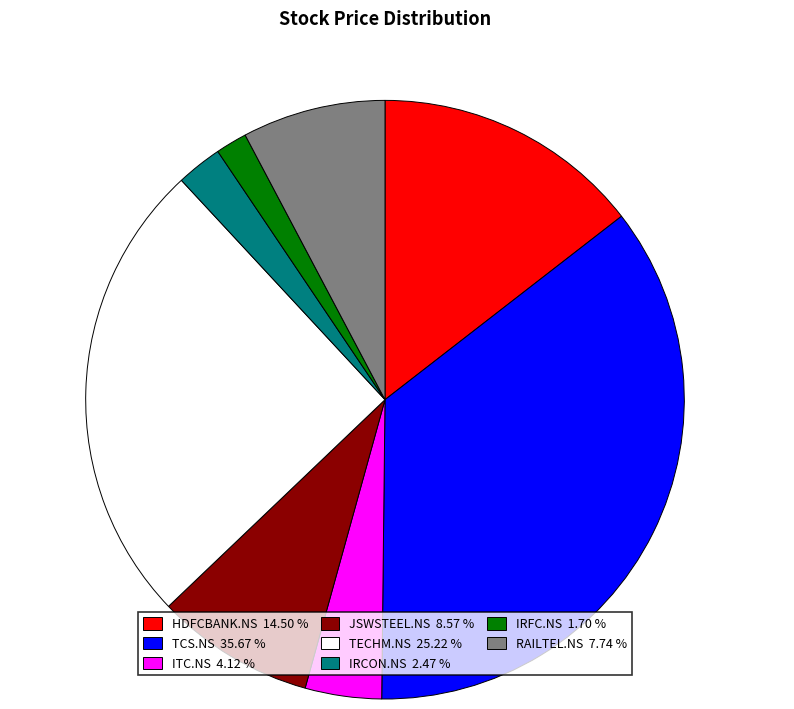

To the nearest percent, what portion does TCS.NS represent?

36%